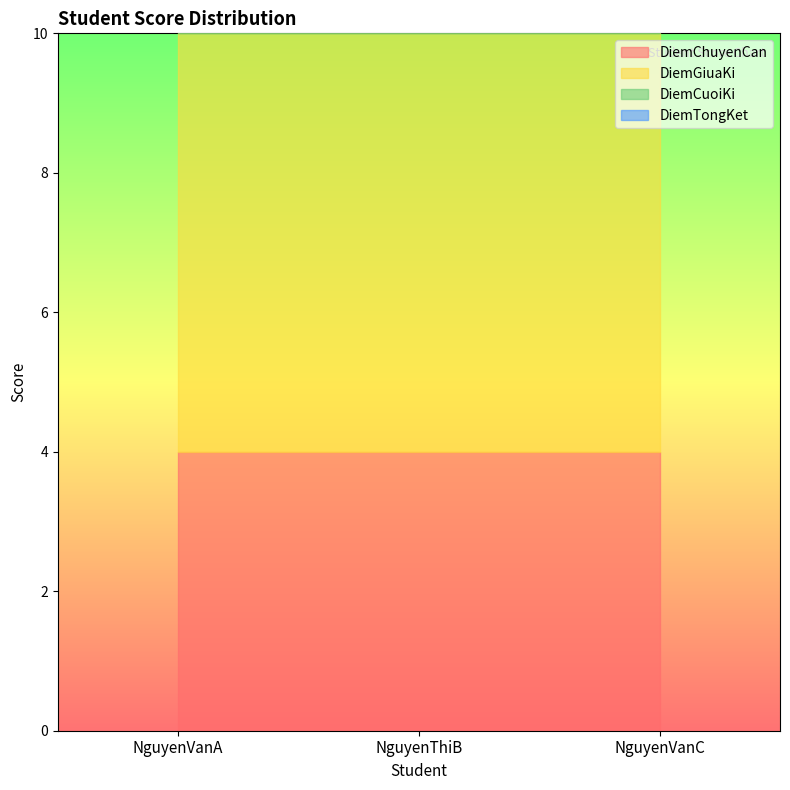

At how many categories does at least one series exceed 5?

3